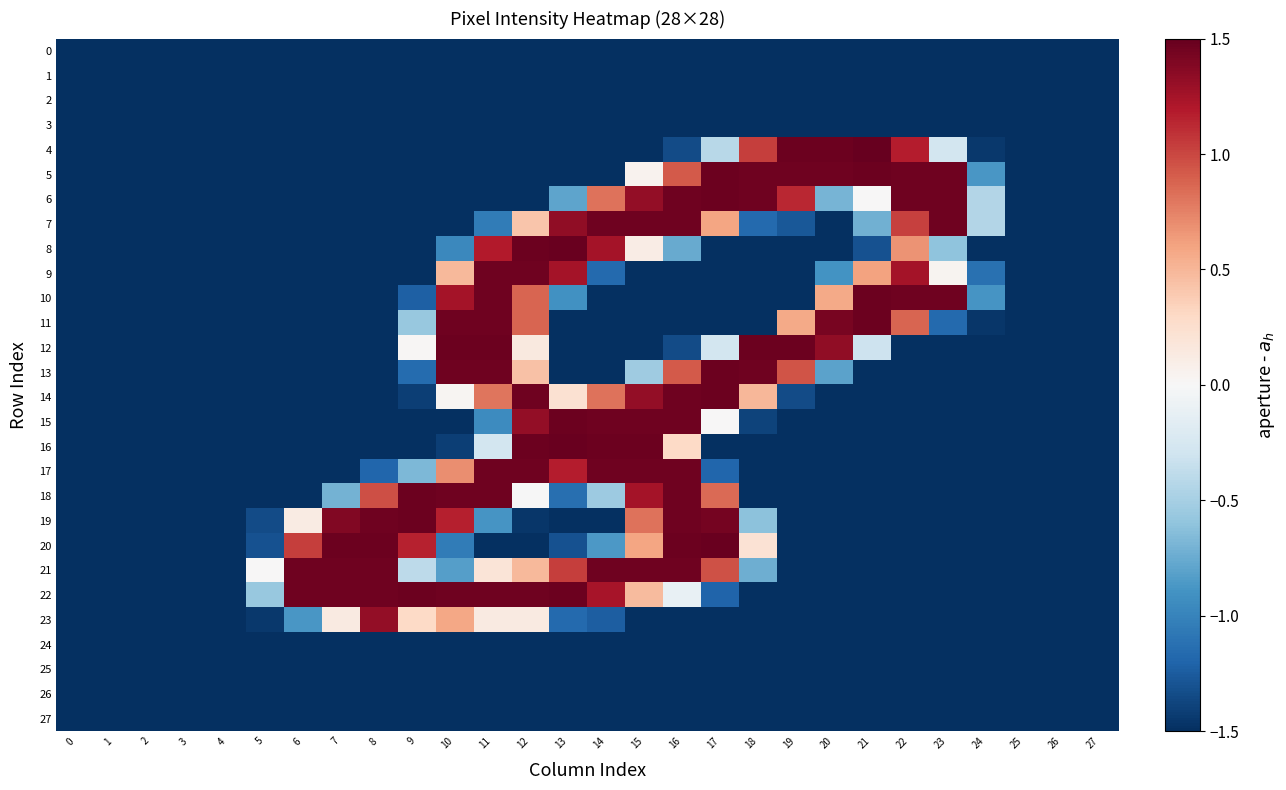

Reading right to left, extract all data points from this chart.

0: 27=-1.5	26=-1.5	25=-1.5	24=-1.5	23=-1.5	22=-1.5	21=-1.5	20=-1.5	19=-1.5	18=-1.5	17=-1.5	16=-1.5	15=-1.5	14=-1.5	13=-1.5	12=-1.5	11=-1.5	10=-1.5	9=-1.5	8=-1.5	7=-1.5	6=-1.5	5=-1.5	4=-1.5	3=-1.5	2=-1.5	1=-1.5	0=-1.5
1: 27=-1.5	26=-1.5	25=-1.5	24=-1.5	23=-1.5	22=-1.5	21=-1.5	20=-1.5	19=-1.5	18=-1.5	17=-1.5	16=-1.5	15=-1.5	14=-1.5	13=-1.5	12=-1.5	11=-1.5	10=-1.5	9=-1.5	8=-1.5	7=-1.5	6=-1.5	5=-1.5	4=-1.5	3=-1.5	2=-1.5	1=-1.5	0=-1.5
2: 27=-1.5	26=-1.5	25=-1.5	24=-1.5	23=-1.5	22=-1.5	21=-1.5	20=-1.5	19=-1.5	18=-1.5	17=-1.5	16=-1.5	15=-1.5	14=-1.5	13=-1.5	12=-1.5	11=-1.5	10=-1.5	9=-1.5	8=-1.5	7=-1.5	6=-1.5	5=-1.5	4=-1.5	3=-1.5	2=-1.5	1=-1.5	0=-1.5
3: 27=-1.5	26=-1.5	25=-1.5	24=-1.5	23=-1.5	22=-1.5	21=-1.5	20=-1.5	19=-1.5	18=-1.5	17=-1.5	16=-1.5	15=-1.5	14=-1.5	13=-1.5	12=-1.5	11=-1.5	10=-1.5	9=-1.5	8=-1.5	7=-1.5	6=-1.5	5=-1.5	4=-1.5	3=-1.5	2=-1.5	1=-1.5	0=-1.5
4: 27=-1.5	26=-1.5	25=-1.5	24=-1.5	23=-0.3	22=1.2	21=1.5	20=1.5	19=1.5	18=1.0	17=-0.4	16=-1.3	15=-1.5	14=-1.5	13=-1.5	12=-1.5	11=-1.5	10=-1.5	9=-1.5	8=-1.5	7=-1.5	6=-1.5	5=-1.5	4=-1.5	3=-1.5	2=-1.5	1=-1.5	0=-1.5
5: 27=-1.5	26=-1.5	25=-1.5	24=-0.9	23=1.5	22=1.5	21=1.5	20=1.5	19=1.5	18=1.5	17=1.5	16=0.9	15=0.1	14=-1.5	13=-1.5	12=-1.5	11=-1.5	10=-1.5	9=-1.5	8=-1.5	7=-1.5	6=-1.5	5=-1.5	4=-1.5	3=-1.5	2=-1.5	1=-1.5	0=-1.5
6: 27=-1.5	26=-1.5	25=-1.5	24=-0.4	23=1.5	22=1.5	21=0.0	20=-0.7	19=1.1	18=1.5	17=1.5	16=1.5	15=1.3	14=0.8	13=-0.8	12=-1.5	11=-1.5	10=-1.5	9=-1.5	8=-1.5	7=-1.5	6=-1.5	5=-1.5	4=-1.5	3=-1.5	2=-1.5	1=-1.5	0=-1.5
7: 27=-1.5	26=-1.5	25=-1.5	24=-0.4	23=1.5	22=1.0	21=-0.7	20=-1.5	19=-1.3	18=-1.2	17=0.6	16=1.5	15=1.5	14=1.5	13=1.3	12=0.4	11=-1.1	10=-1.5	9=-1.5	8=-1.5	7=-1.5	6=-1.5	5=-1.5	4=-1.5	3=-1.5	2=-1.5	1=-1.5	0=-1.5
8: 27=-1.5	26=-1.5	25=-1.5	24=-1.5	23=-0.6	22=0.7	21=-1.3	20=-1.5	19=-1.5	18=-1.5	17=-1.5	16=-0.8	15=0.1	14=1.3	13=1.5	12=1.5	11=1.2	10=-1.0	9=-1.5	8=-1.5	7=-1.5	6=-1.5	5=-1.5	4=-1.5	3=-1.5	2=-1.5	1=-1.5	0=-1.5
9: 27=-1.5	26=-1.5	25=-1.5	24=-1.1	23=0.0	22=1.3	21=0.6	20=-0.9	19=-1.5	18=-1.5	17=-1.5	16=-1.5	15=-1.5	14=-1.2	13=1.3	12=1.5	11=1.5	10=0.5	9=-1.5	8=-1.5	7=-1.5	6=-1.5	5=-1.5	4=-1.5	3=-1.5	2=-1.5	1=-1.5	0=-1.5
10: 27=-1.5	26=-1.5	25=-1.5	24=-0.9	23=1.5	22=1.5	21=1.5	20=0.6	19=-1.5	18=-1.5	17=-1.5	16=-1.5	15=-1.5	14=-1.5	13=-0.9	12=0.9	11=1.5	10=1.3	9=-1.2	8=-1.5	7=-1.5	6=-1.5	5=-1.5	4=-1.5	3=-1.5	2=-1.5	1=-1.5	0=-1.5
11: 27=-1.5	26=-1.5	25=-1.5	24=-1.5	23=-1.2	22=0.9	21=1.5	20=1.4	19=0.6	18=-1.5	17=-1.5	16=-1.5	15=-1.5	14=-1.5	13=-1.5	12=0.9	11=1.5	10=1.5	9=-0.6	8=-1.5	7=-1.5	6=-1.5	5=-1.5	4=-1.5	3=-1.5	2=-1.5	1=-1.5	0=-1.5
12: 27=-1.5	26=-1.5	25=-1.5	24=-1.5	23=-1.5	22=-1.5	21=-0.3	20=1.3	19=1.5	18=1.5	17=-0.3	16=-1.3	15=-1.5	14=-1.5	13=-1.5	12=0.1	11=1.5	10=1.5	9=0.0	8=-1.5	7=-1.5	6=-1.5	5=-1.5	4=-1.5	3=-1.5	2=-1.5	1=-1.5	0=-1.5
13: 27=-1.5	26=-1.5	25=-1.5	24=-1.5	23=-1.5	22=-1.5	21=-1.5	20=-0.8	19=0.9	18=1.5	17=1.5	16=0.9	15=-0.5	14=-1.5	13=-1.5	12=0.4	11=1.5	10=1.5	9=-1.2	8=-1.5	7=-1.5	6=-1.5	5=-1.5	4=-1.5	3=-1.5	2=-1.5	1=-1.5	0=-1.5
14: 27=-1.5	26=-1.5	25=-1.5	24=-1.5	23=-1.5	22=-1.5	21=-1.5	20=-1.5	19=-1.3	18=0.5	17=1.5	16=1.5	15=1.3	14=0.8	13=0.2	12=1.5	11=0.8	10=0.0	9=-1.4	8=-1.5	7=-1.5	6=-1.5	5=-1.5	4=-1.5	3=-1.5	2=-1.5	1=-1.5	0=-1.5
15: 27=-1.5	26=-1.5	25=-1.5	24=-1.5	23=-1.5	22=-1.5	21=-1.5	20=-1.5	19=-1.5	18=-1.4	17=0.0	16=1.5	15=1.5	14=1.5	13=1.5	12=1.3	11=-0.9	10=-1.5	9=-1.5	8=-1.5	7=-1.5	6=-1.5	5=-1.5	4=-1.5	3=-1.5	2=-1.5	1=-1.5	0=-1.5
16: 27=-1.5	26=-1.5	25=-1.5	24=-1.5	23=-1.5	22=-1.5	21=-1.5	20=-1.5	19=-1.5	18=-1.5	17=-1.5	16=0.3	15=1.5	14=1.5	13=1.5	12=1.5	11=-0.3	10=-1.4	9=-1.5	8=-1.5	7=-1.5	6=-1.5	5=-1.5	4=-1.5	3=-1.5	2=-1.5	1=-1.5	0=-1.5
17: 27=-1.5	26=-1.5	25=-1.5	24=-1.5	23=-1.5	22=-1.5	21=-1.5	20=-1.5	19=-1.5	18=-1.5	17=-1.2	16=1.5	15=1.5	14=1.5	13=1.2	12=1.5	11=1.5	10=0.7	9=-0.7	8=-1.2	7=-1.5	6=-1.5	5=-1.5	4=-1.5	3=-1.5	2=-1.5	1=-1.5	0=-1.5
18: 27=-1.5	26=-1.5	25=-1.5	24=-1.5	23=-1.5	22=-1.5	21=-1.5	20=-1.5	19=-1.5	18=-1.5	17=0.9	16=1.5	15=1.3	14=-0.5	13=-1.1	12=-0.0	11=1.5	10=1.5	9=1.5	8=1.0	7=-0.7	6=-1.5	5=-1.5	4=-1.5	3=-1.5	2=-1.5	1=-1.5	0=-1.5
19: 27=-1.5	26=-1.5	25=-1.5	24=-1.5	23=-1.5	22=-1.5	21=-1.5	20=-1.5	19=-1.5	18=-0.6	17=1.4	16=1.5	15=0.8	14=-1.5	13=-1.5	12=-1.5	11=-0.9	10=1.2	9=1.5	8=1.5	7=1.4	6=0.1	5=-1.3	4=-1.5	3=-1.5	2=-1.5	1=-1.5	0=-1.5
20: 27=-1.5	26=-1.5	25=-1.5	24=-1.5	23=-1.5	22=-1.5	21=-1.5	20=-1.5	19=-1.5	18=0.2	17=1.5	16=1.5	15=0.6	14=-0.9	13=-1.3	12=-1.5	11=-1.5	10=-1.1	9=1.2	8=1.5	7=1.5	6=1.0	5=-1.3	4=-1.5	3=-1.5	2=-1.5	1=-1.5	0=-1.5
21: 27=-1.5	26=-1.5	25=-1.5	24=-1.5	23=-1.5	22=-1.5	21=-1.5	20=-1.5	19=-1.5	18=-0.7	17=1.0	16=1.5	15=1.5	14=1.5	13=1.0	12=0.5	11=0.2	10=-0.8	9=-0.4	8=1.5	7=1.5	6=1.5	5=0.0	4=-1.5	3=-1.5	2=-1.5	1=-1.5	0=-1.5
22: 27=-1.5	26=-1.5	25=-1.5	24=-1.5	23=-1.5	22=-1.5	21=-1.5	20=-1.5	19=-1.5	18=-1.5	17=-1.2	16=-0.1	15=0.5	14=1.2	13=1.5	12=1.5	11=1.5	10=1.5	9=1.5	8=1.5	7=1.5	6=1.5	5=-0.6	4=-1.5	3=-1.5	2=-1.5	1=-1.5	0=-1.5
23: 27=-1.5	26=-1.5	25=-1.5	24=-1.5	23=-1.5	22=-1.5	21=-1.5	20=-1.5	19=-1.5	18=-1.5	17=-1.5	16=-1.5	15=-1.5	14=-1.2	13=-1.2	12=0.1	11=0.1	10=0.6	9=0.3	8=1.3	7=0.1	6=-0.9	5=-1.5	4=-1.5	3=-1.5	2=-1.5	1=-1.5	0=-1.5
24: 27=-1.5	26=-1.5	25=-1.5	24=-1.5	23=-1.5	22=-1.5	21=-1.5	20=-1.5	19=-1.5	18=-1.5	17=-1.5	16=-1.5	15=-1.5	14=-1.5	13=-1.5	12=-1.5	11=-1.5	10=-1.5	9=-1.5	8=-1.5	7=-1.5	6=-1.5	5=-1.5	4=-1.5	3=-1.5	2=-1.5	1=-1.5	0=-1.5
25: 27=-1.5	26=-1.5	25=-1.5	24=-1.5	23=-1.5	22=-1.5	21=-1.5	20=-1.5	19=-1.5	18=-1.5	17=-1.5	16=-1.5	15=-1.5	14=-1.5	13=-1.5	12=-1.5	11=-1.5	10=-1.5	9=-1.5	8=-1.5	7=-1.5	6=-1.5	5=-1.5	4=-1.5	3=-1.5	2=-1.5	1=-1.5	0=-1.5
26: 27=-1.5	26=-1.5	25=-1.5	24=-1.5	23=-1.5	22=-1.5	21=-1.5	20=-1.5	19=-1.5	18=-1.5	17=-1.5	16=-1.5	15=-1.5	14=-1.5	13=-1.5	12=-1.5	11=-1.5	10=-1.5	9=-1.5	8=-1.5	7=-1.5	6=-1.5	5=-1.5	4=-1.5	3=-1.5	2=-1.5	1=-1.5	0=-1.5
27: 27=-1.5	26=-1.5	25=-1.5	24=-1.5	23=-1.5	22=-1.5	21=-1.5	20=-1.5	19=-1.5	18=-1.5	17=-1.5	16=-1.5	15=-1.5	14=-1.5	13=-1.5	12=-1.5	11=-1.5	10=-1.5	9=-1.5	8=-1.5	7=-1.5	6=-1.5	5=-1.5	4=-1.5	3=-1.5	2=-1.5	1=-1.5	0=-1.5